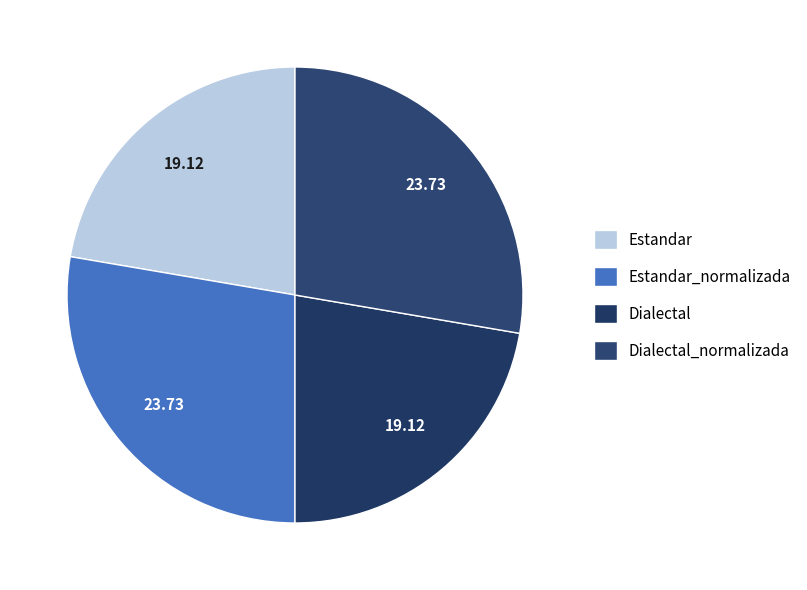

Does Dialectal account for over 50% of the chart?

No